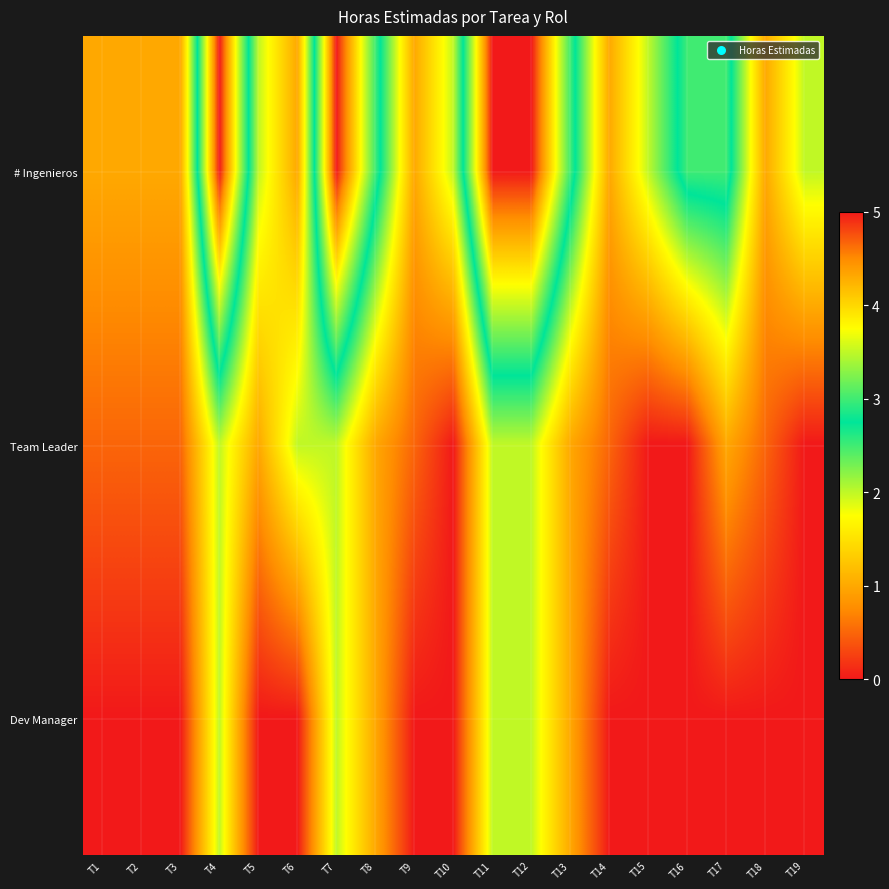

Which has a higher value, T16 or T10?

T16